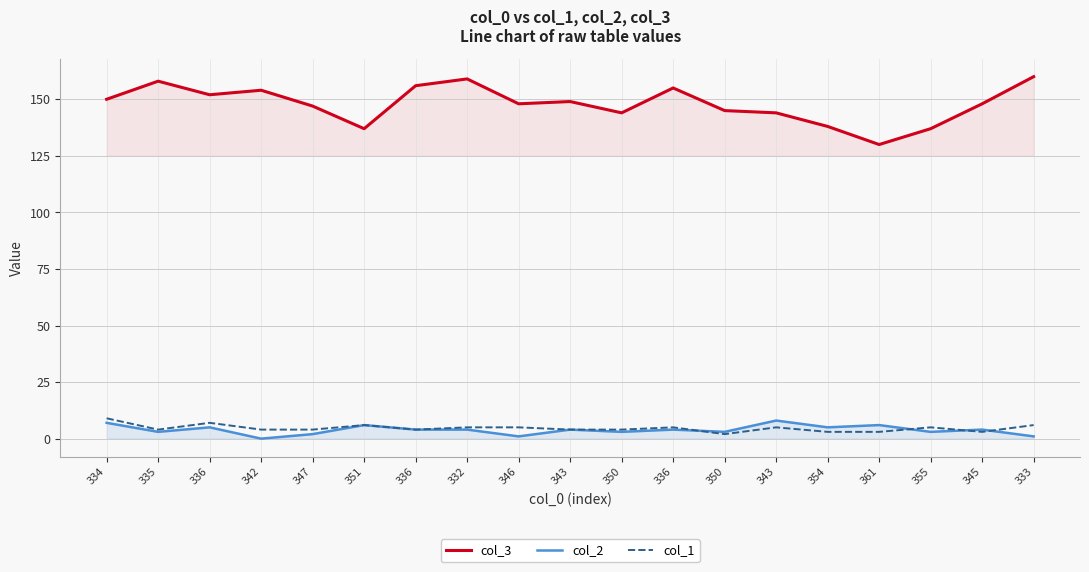

What is the label of the 12th point from the left?

336